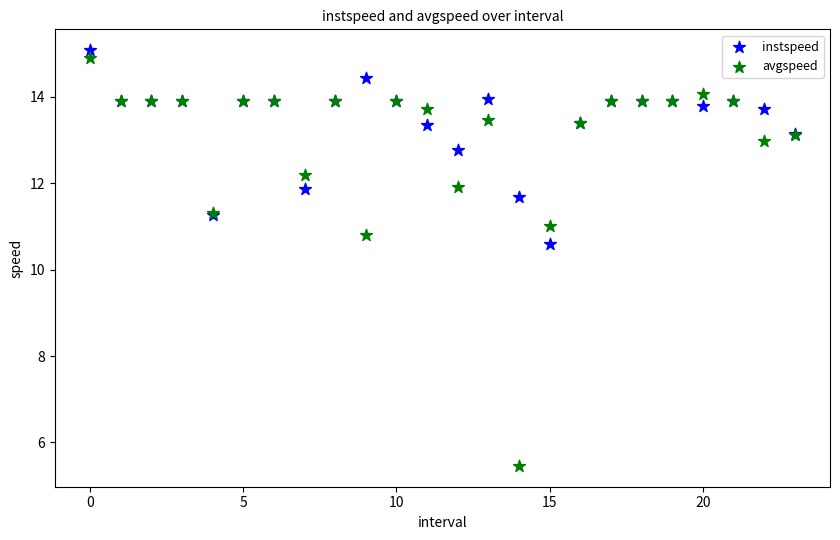

Which series reaches the minimum Y coordinate?

avgspeed